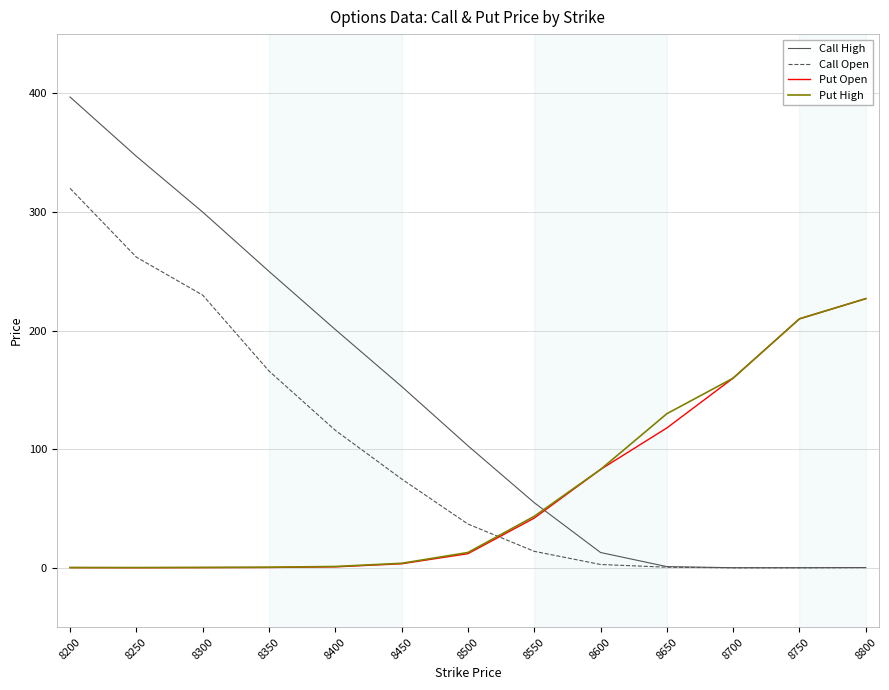

Is the value of Call High at 8250 greater than the value of Put High at 8200?

Yes